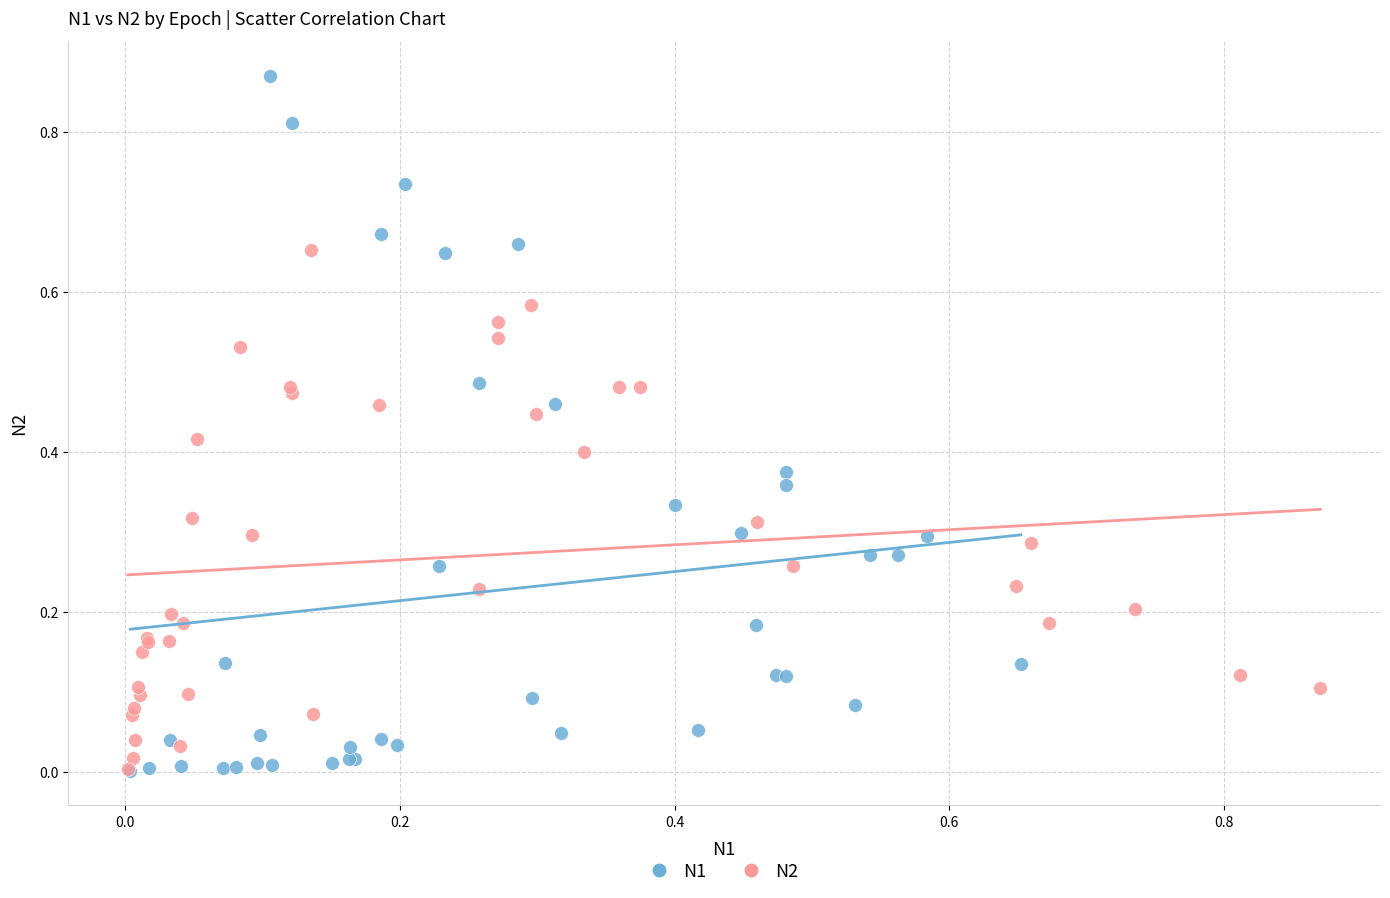

Which series has the largest Y range (max minus min)?

N1